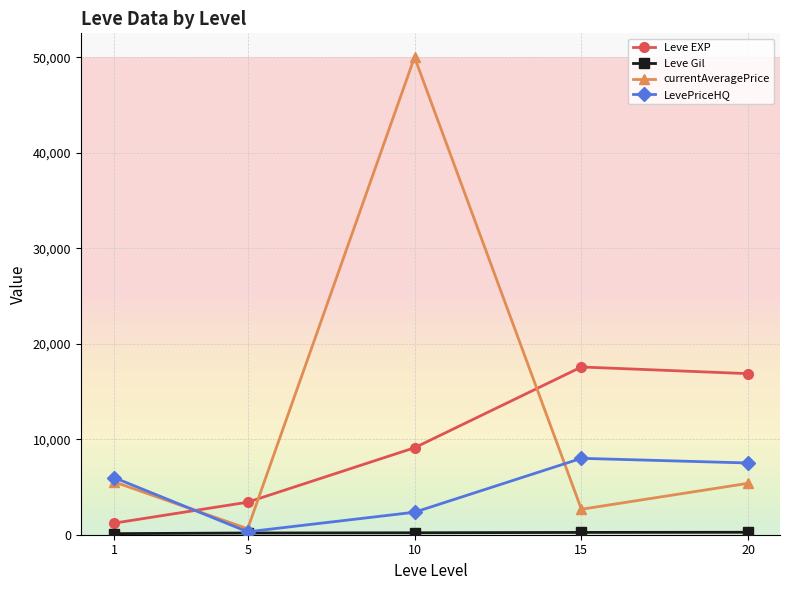

Which category has the highest value in the LevePriceHQ series?

15